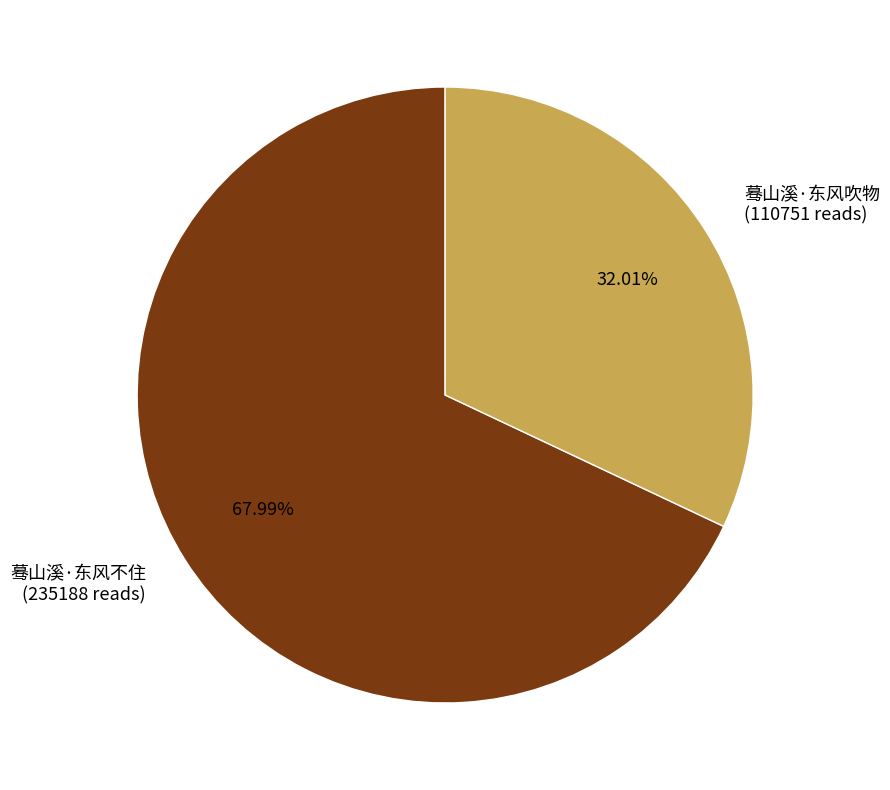

Combined, what portion of the pie is 蓦山溪·东风不住 and 蓦山溪·东风吹物?

100.0%